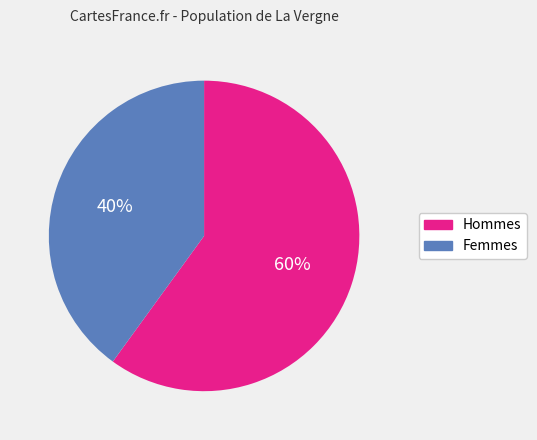

To the nearest percent, what is the average slice percentage?

50%